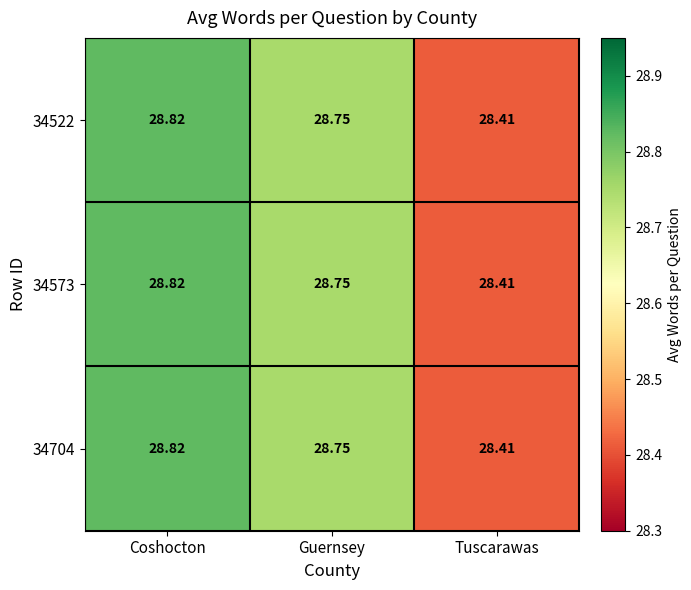

At which category is the sum across all series the highest?

Coshocton